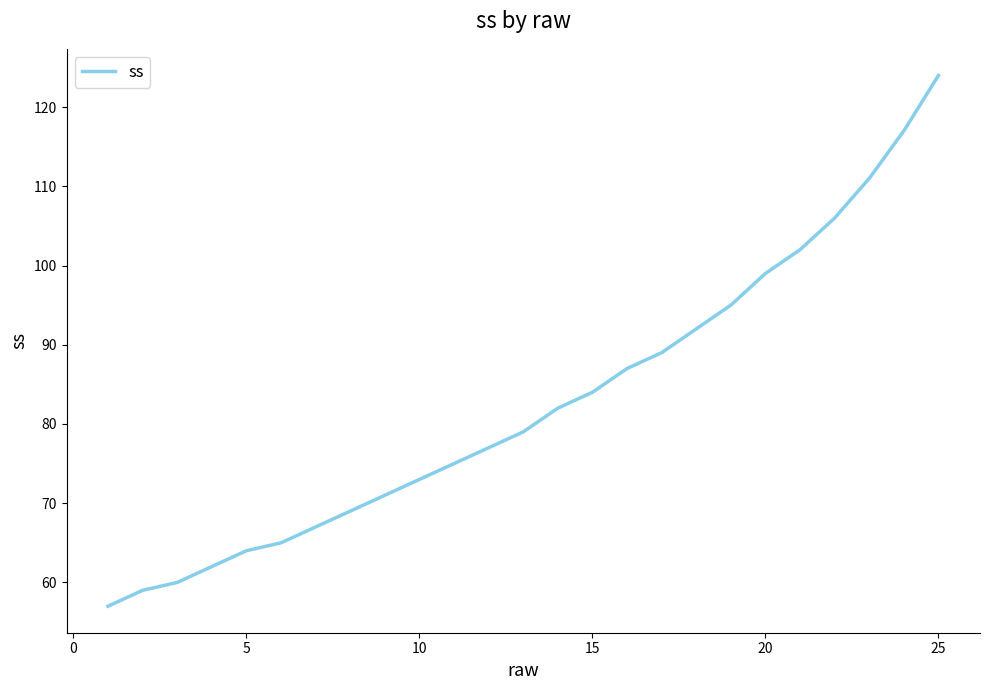

What is the difference between the maximum and minimum values?

67